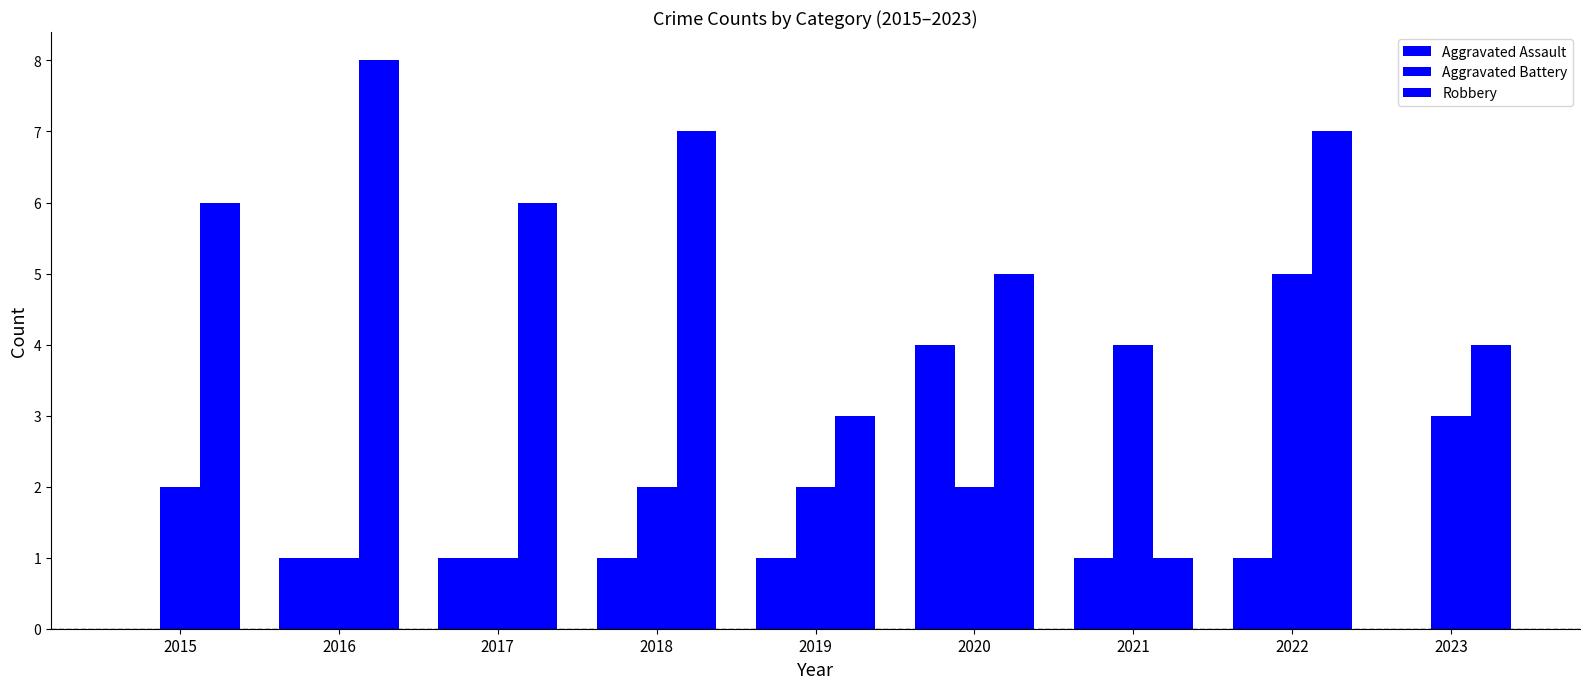

Which series has the widest spread of values?

Robbery